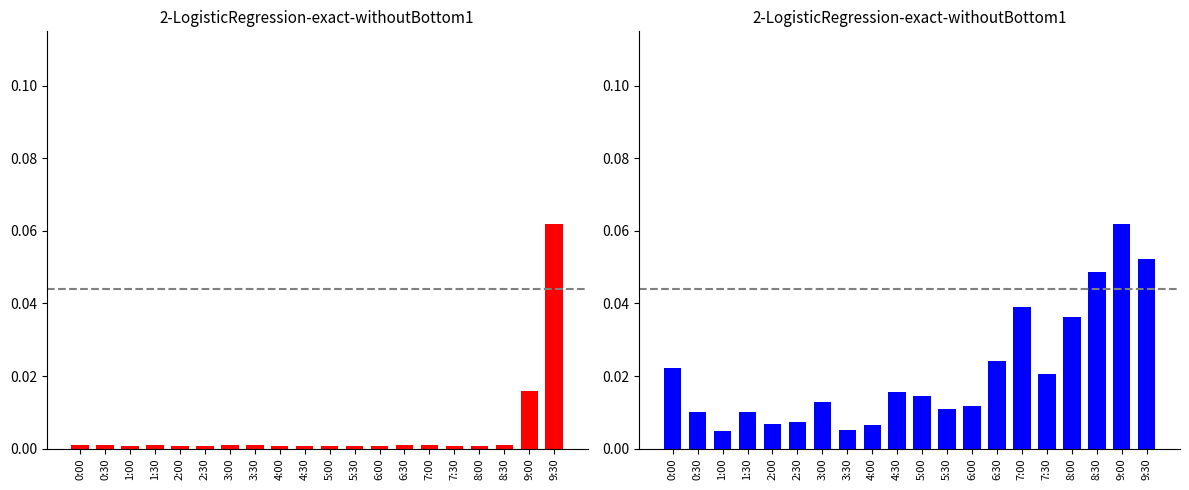

The Внешняя освещенность series shows 0.0 at 3:30. True or false?

True